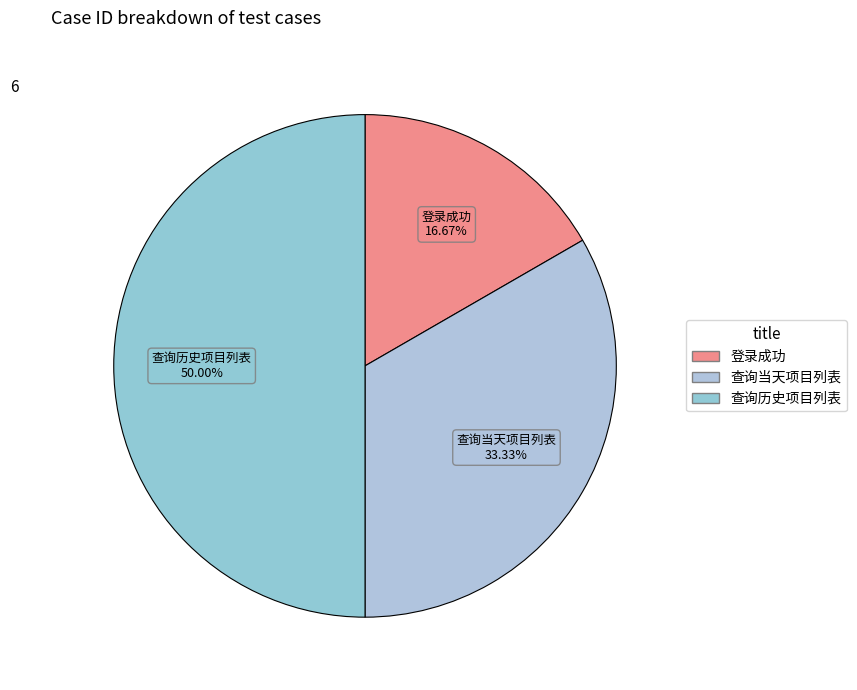

What percentage do 查询当天项目列表 and 查询历史项目列表 together represent?

83.3%